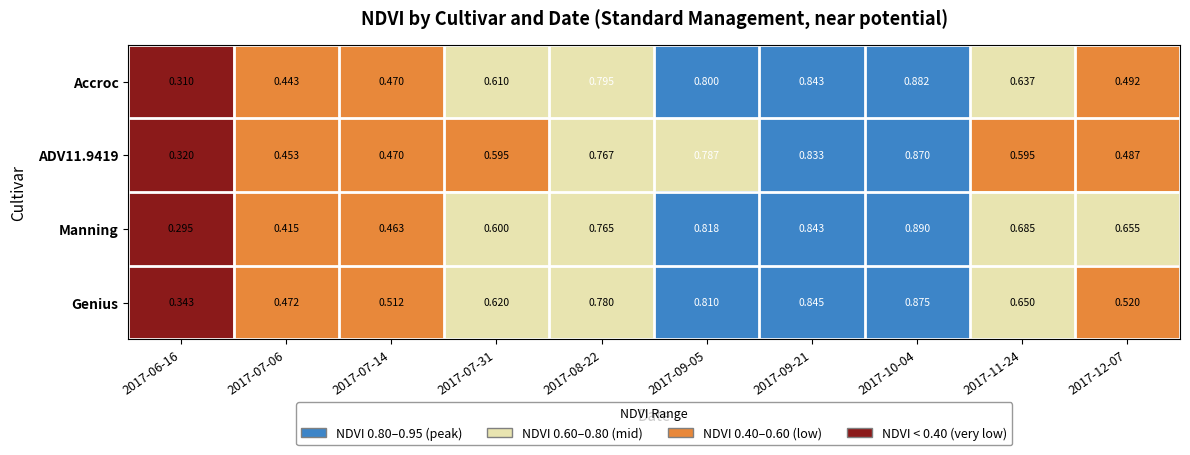

Which series has the largest range (max minus min)?

Manning